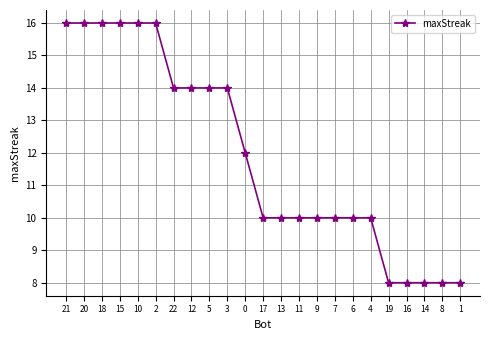

What is the sum of the values at 17 and 20?

26